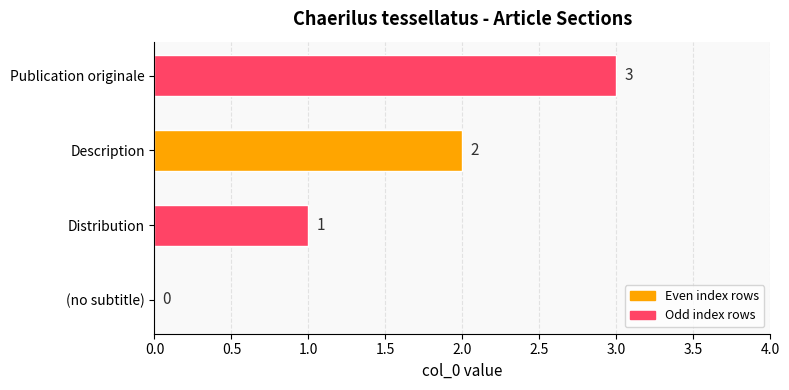

The chart shows a value of 3 at Publication originale. True or false?

True